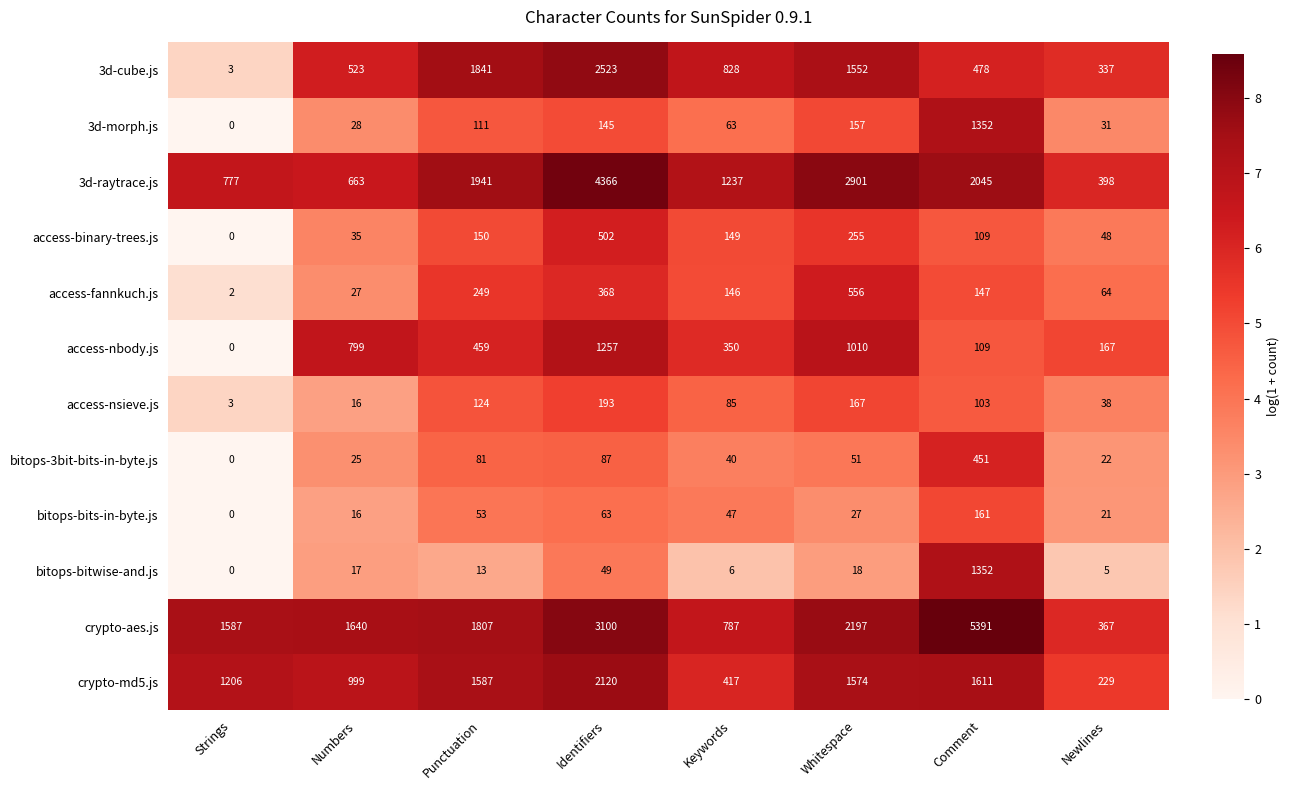

What value does the access-binary-trees.js series have at Keywords, to the nearest 10?

150